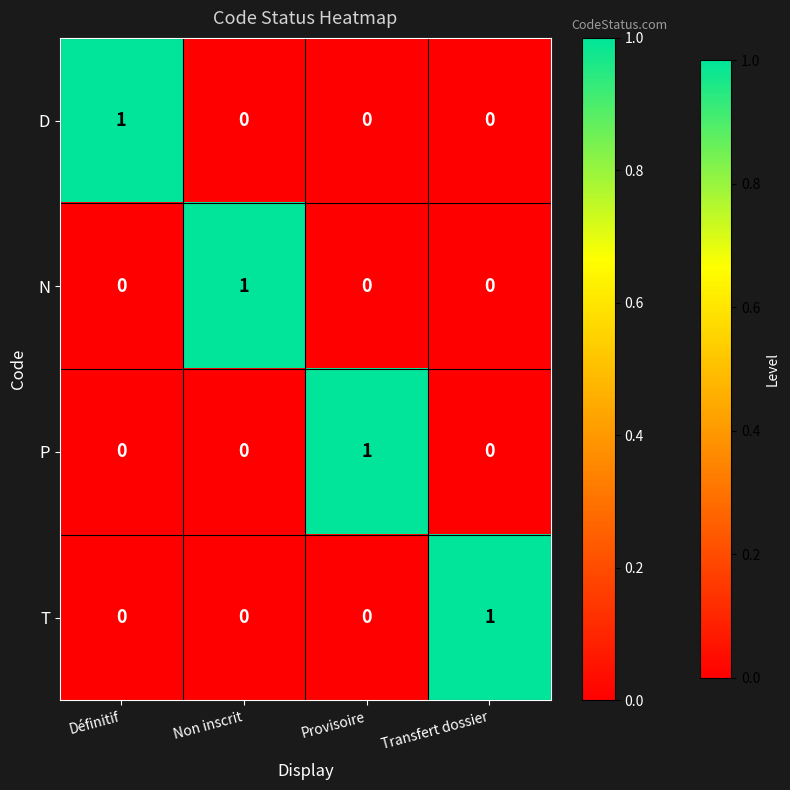

Reading left to right, transcribe all the data shown in this chart.

D: Définitif=1	Non inscrit=0	Provisoire=0	Transfert dossier=0
N: Définitif=0	Non inscrit=1	Provisoire=0	Transfert dossier=0
P: Définitif=0	Non inscrit=0	Provisoire=1	Transfert dossier=0
T: Définitif=0	Non inscrit=0	Provisoire=0	Transfert dossier=1